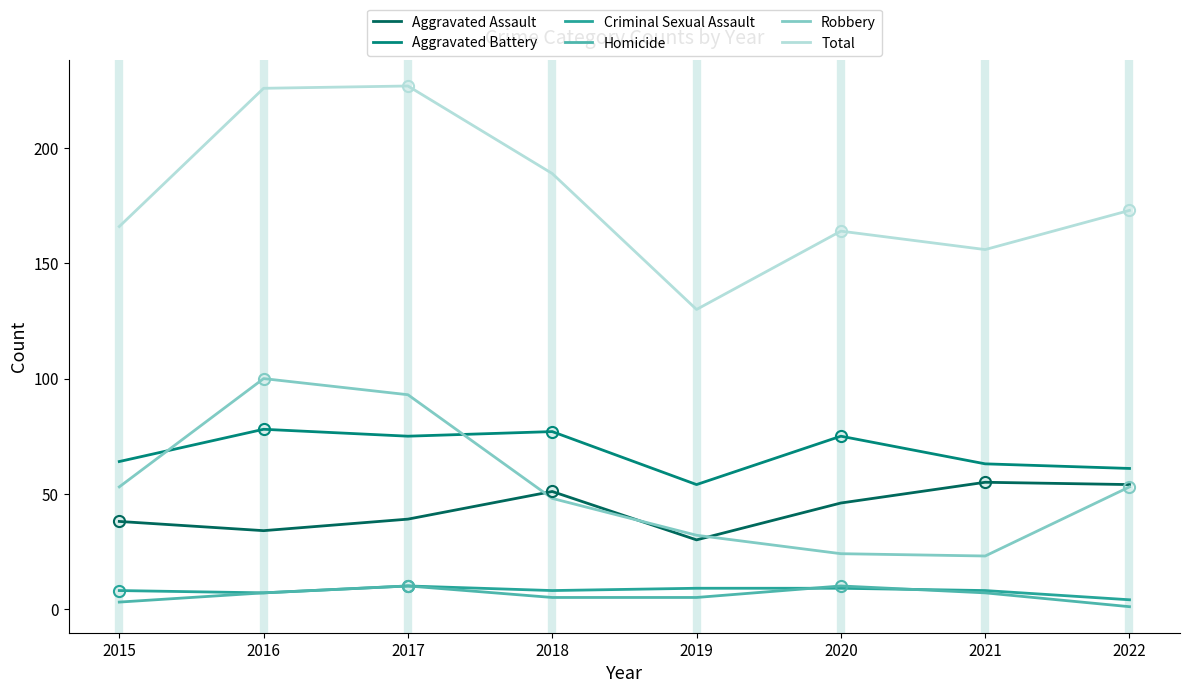

Reading left to right, what are all the values shown in this chart?

Aggravated Assault: 2015=38	2016=34	2017=39	2018=51	2019=30	2020=46	2021=55	2022=54
Aggravated Battery: 2015=64	2016=78	2017=75	2018=77	2019=54	2020=75	2021=63	2022=61
Criminal Sexual Assault: 2015=8	2016=7	2017=10	2018=8	2019=9	2020=9	2021=8	2022=4
Homicide: 2015=3	2016=7	2017=10	2018=5	2019=5	2020=10	2021=7	2022=1
Robbery: 2015=53	2016=100	2017=93	2018=48	2019=32	2020=24	2021=23	2022=53
Total: 2015=166	2016=226	2017=227	2018=189	2019=130	2020=164	2021=156	2022=173